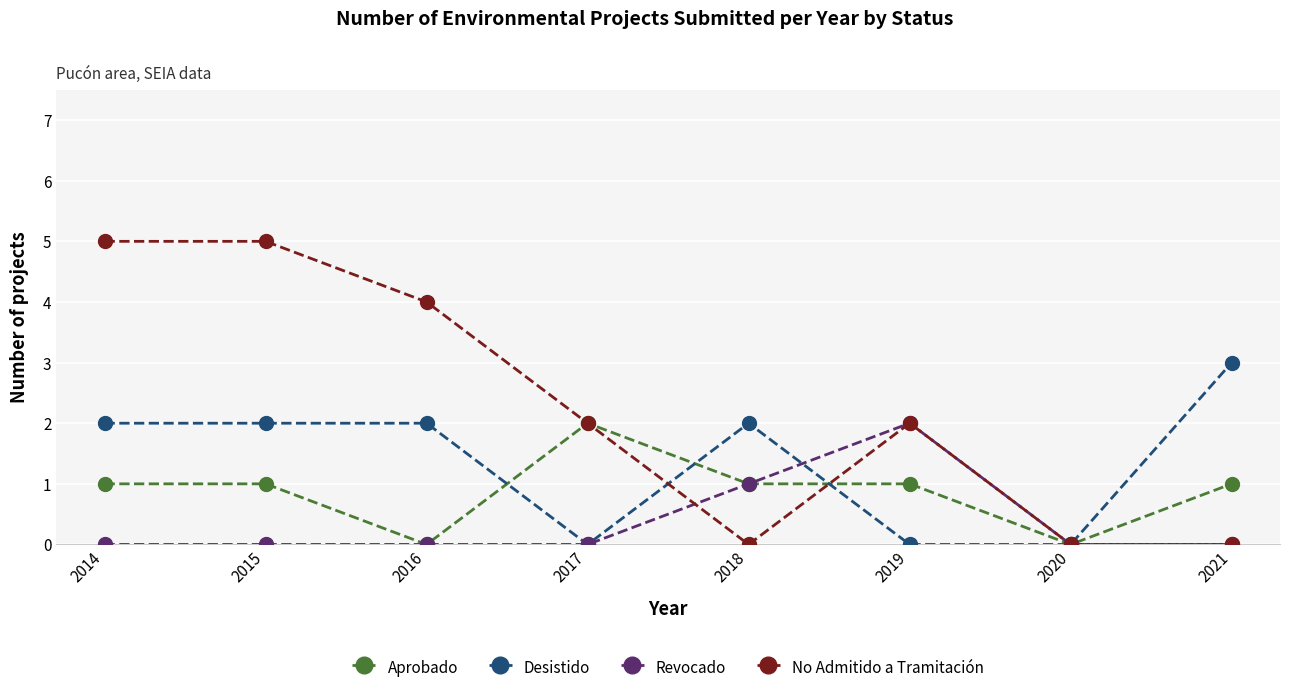

Between 2014 and 2018, which series saw the biggest shift?

No Admitido a Tramitación